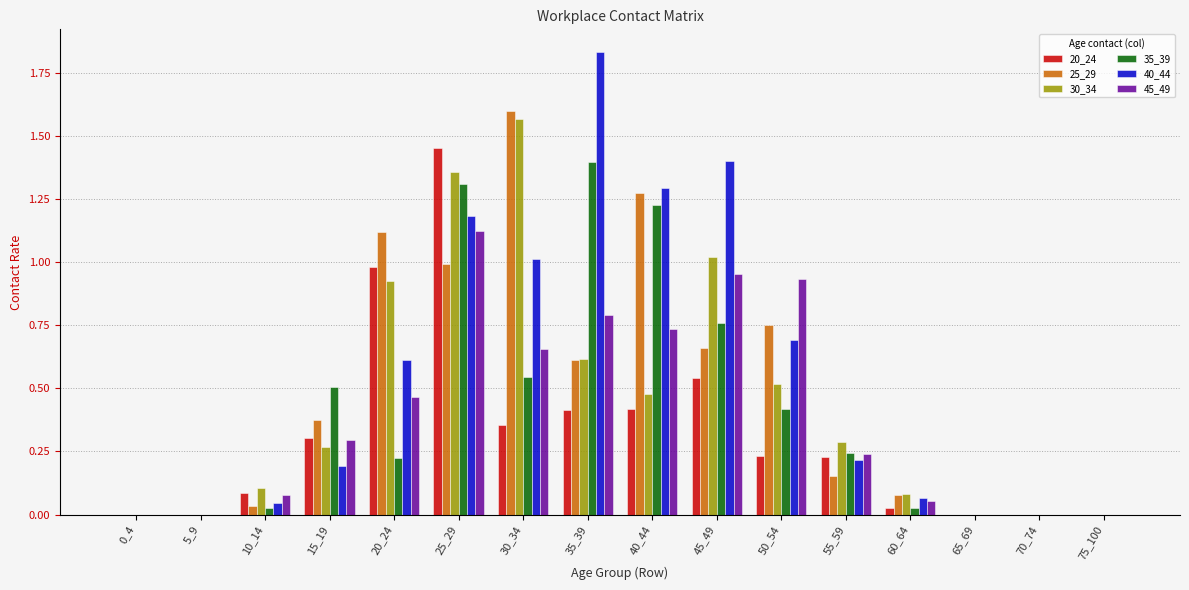

Is the value of 35_39 at 25_29 greater than the value of 25_29 at 30_34?

No